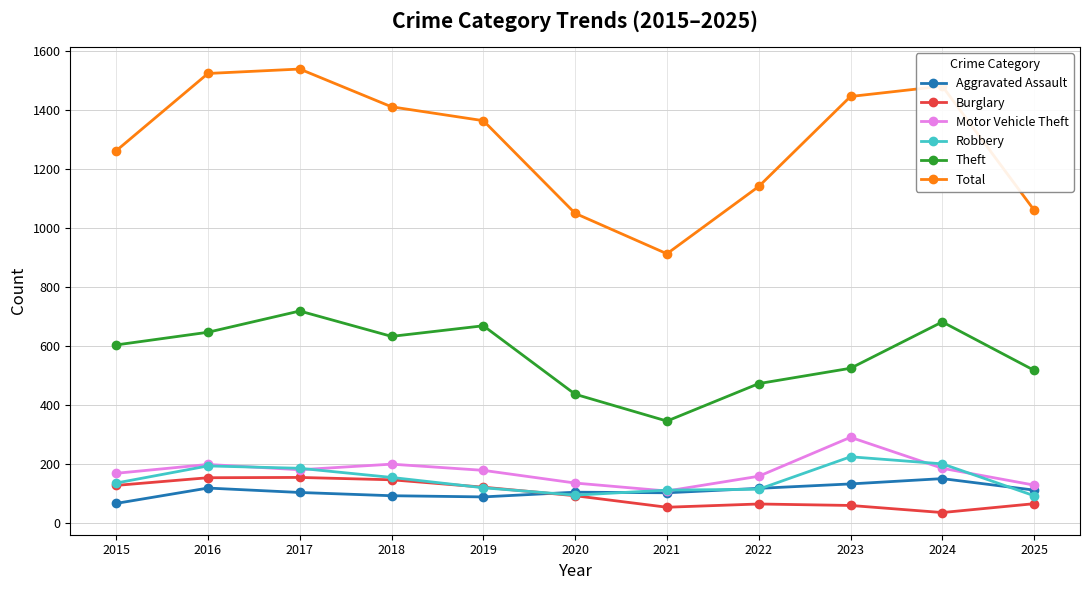

How many data points does each series have?

11